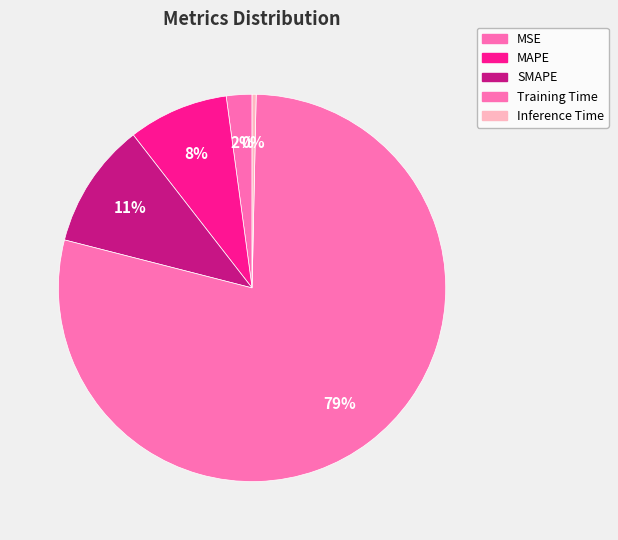

The Training Time slice represents 92% of the pie. True or false?

False